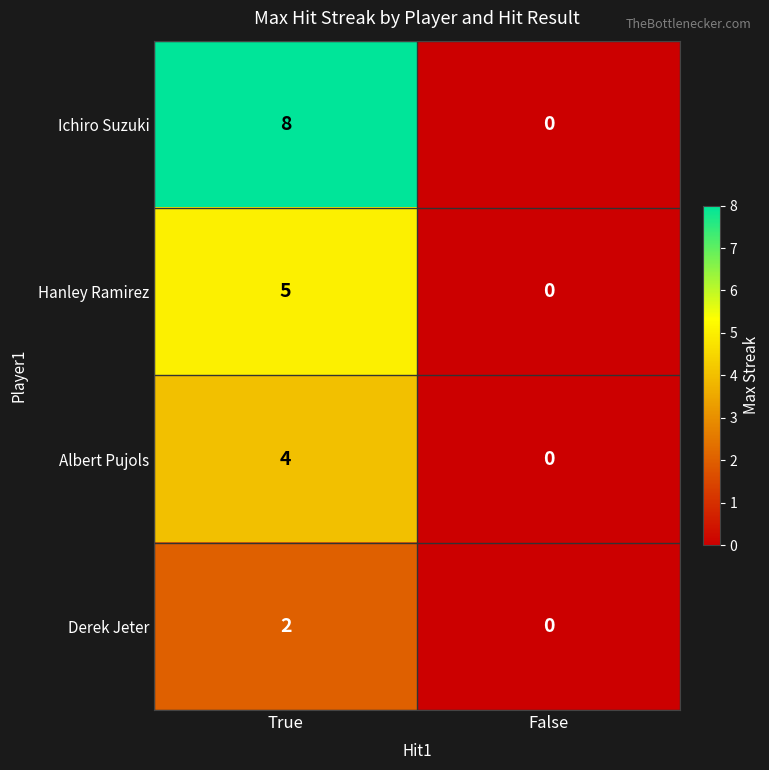

Which category has the highest value in the Albert Pujols series?

True